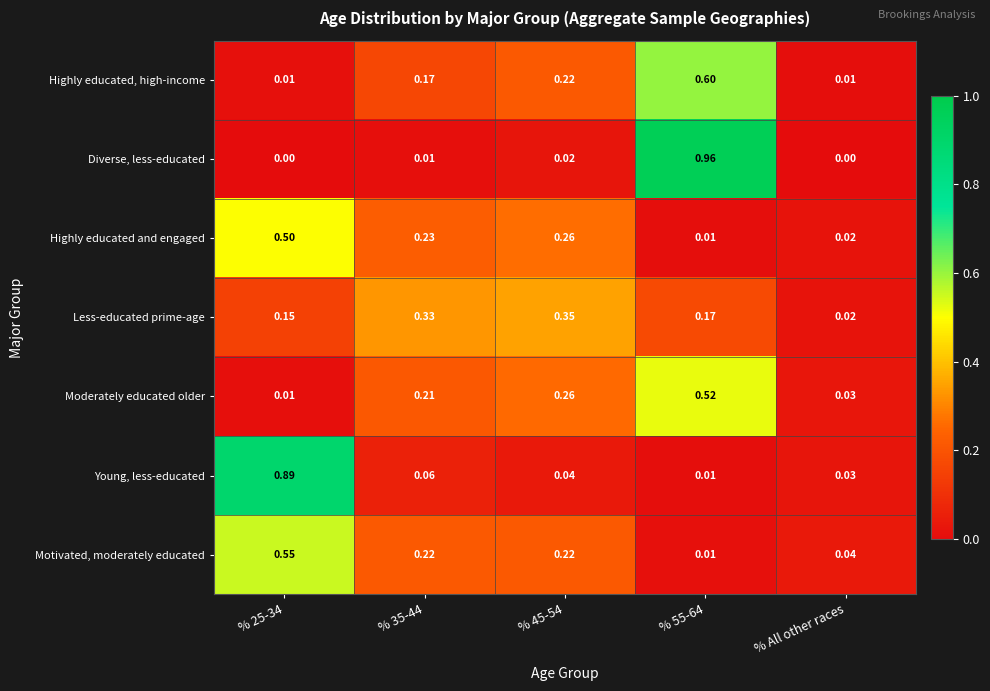

Which series has the largest range (max minus min)?

Diverse, less-educated